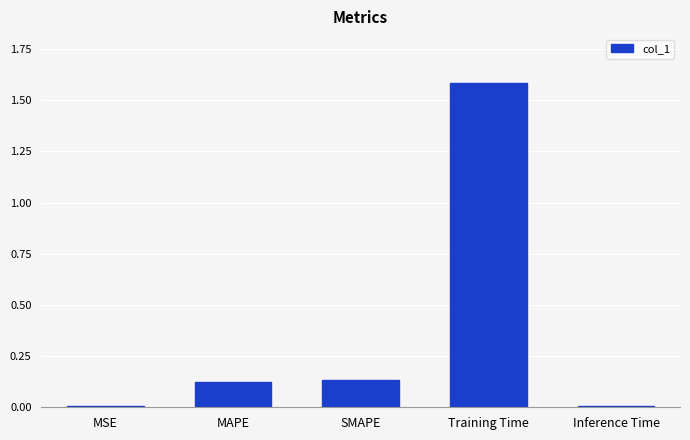

What is the sum of the values at SMAPE and Training Time?

1.7